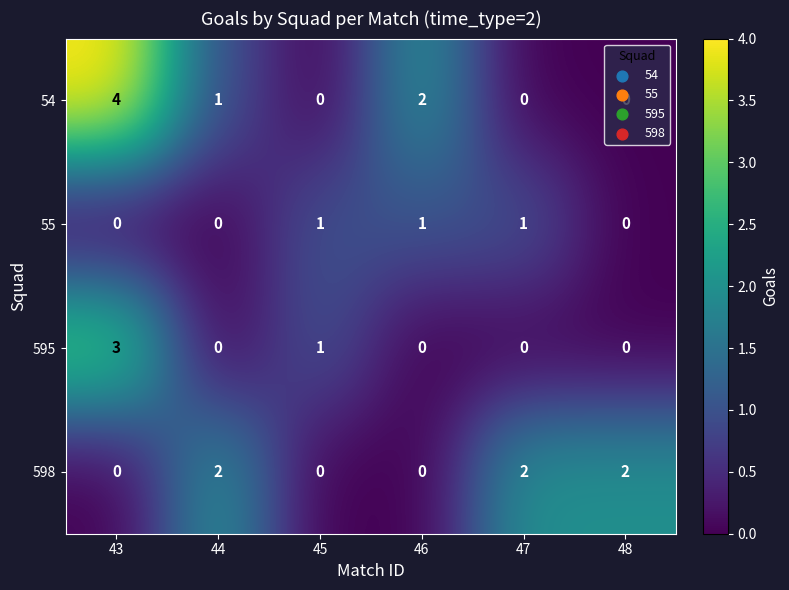

List the series in order of their peak value, highest first.

54, 595, 598, 55